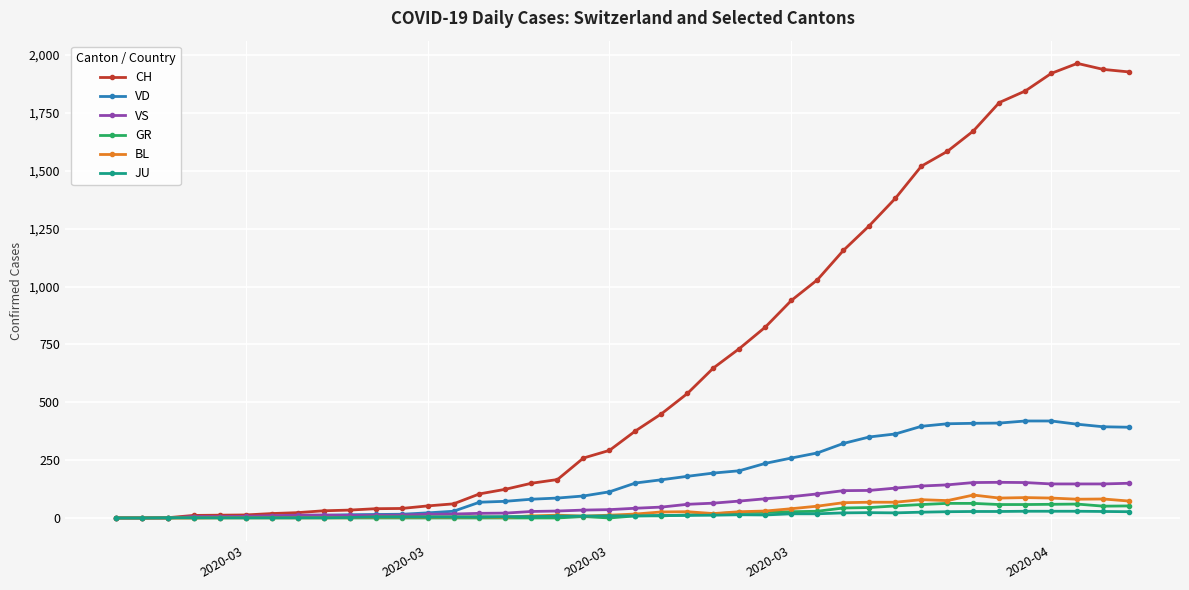

Count the number of categories in the chart.

40